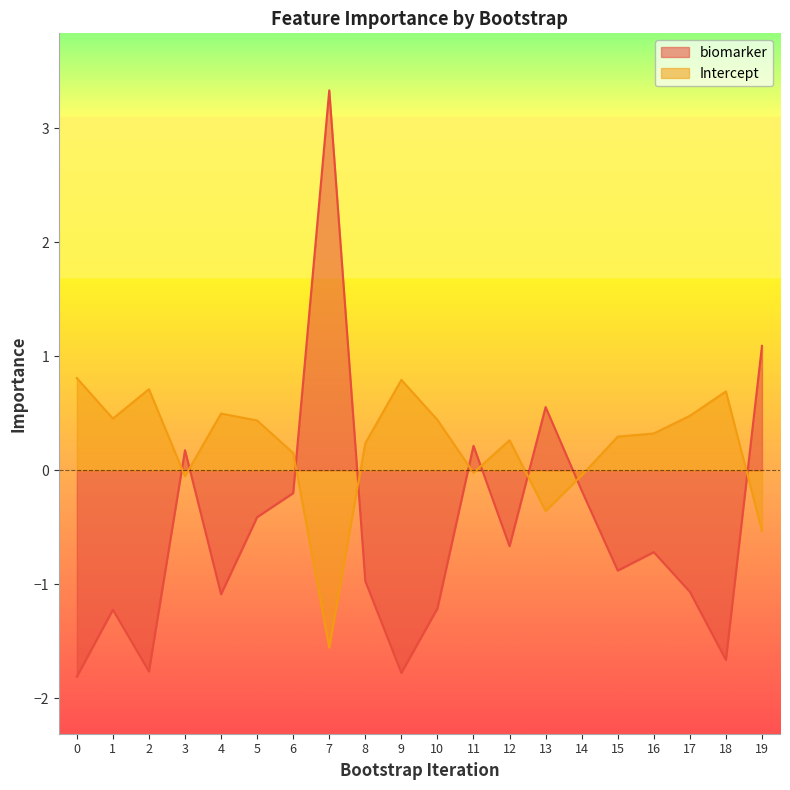

How many values in biomarker are below zero?

15